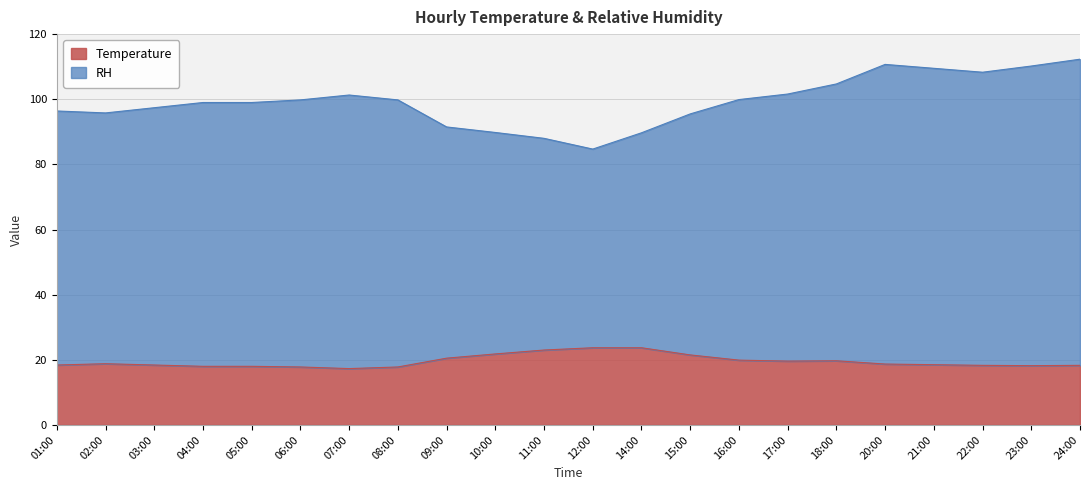

What is the average value of the Temperature series?

19.5